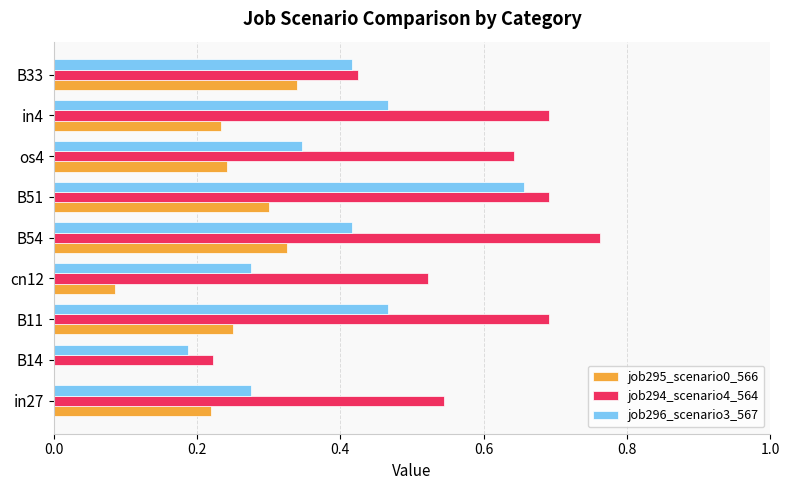

What is the sum of the job294_scenario4_564 values at in4 and B33?

1.1